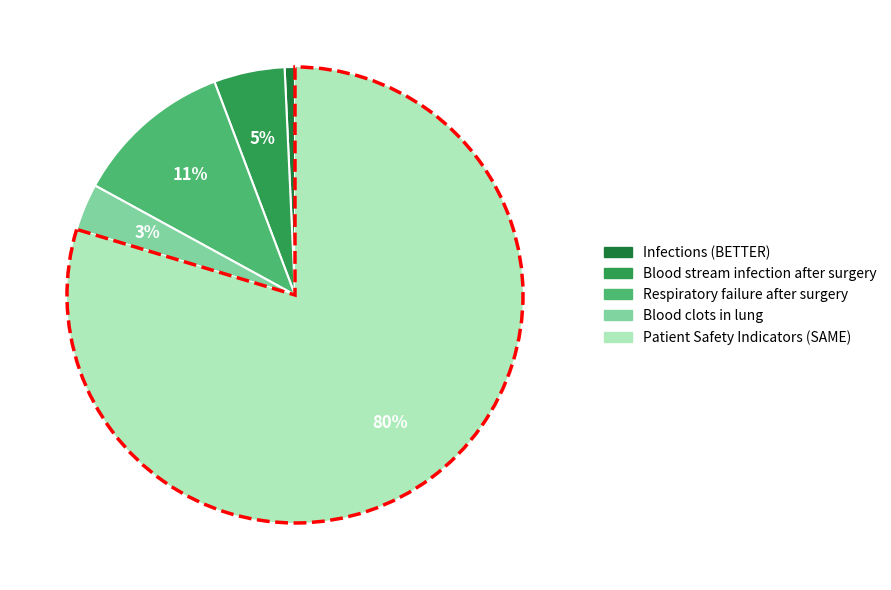

To the nearest percent, what is the average slice percentage?

20%